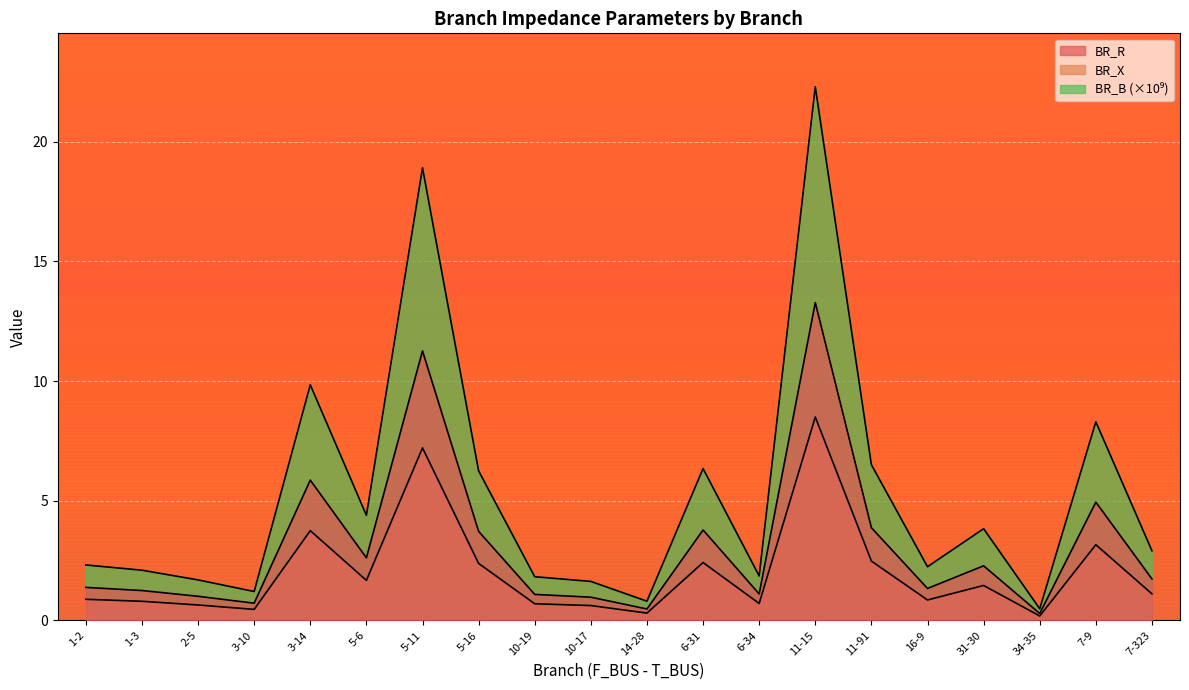

The value of BR_R at 1-2 is 1.4. True or false?

True